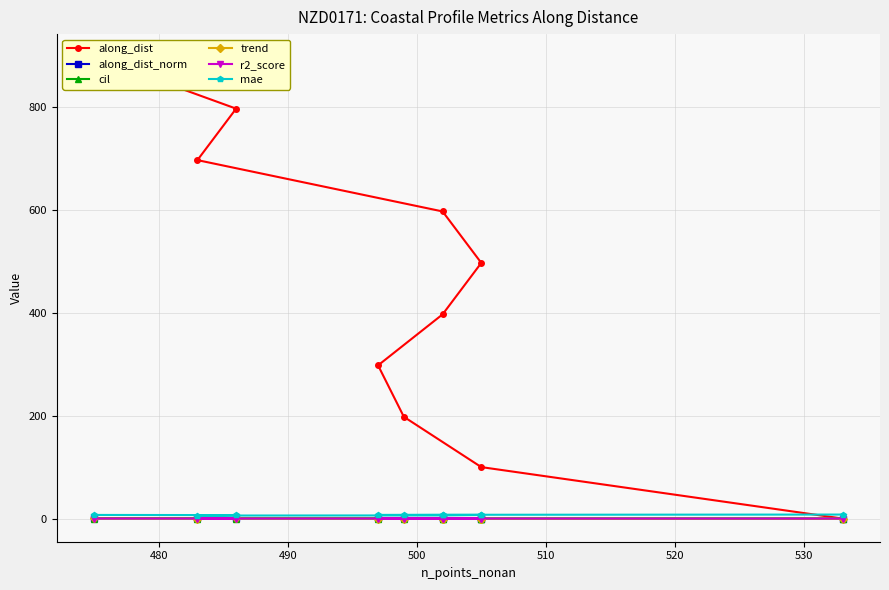

At 480, list the series in order from largest to smallest.

along_dist, mae, along_dist_norm, cil, r2_score, trend